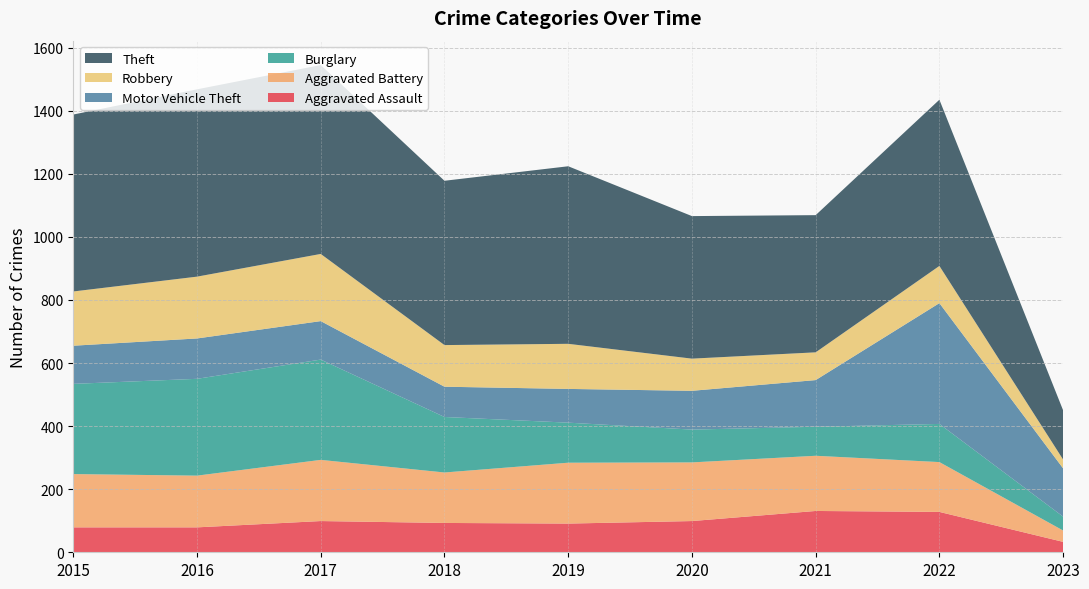

Reading left to right, transcribe all the data shown in this chart.

Aggravated Assault: 79	79	99	93	91	99	131	128	33
Aggravated Battery: 169	164	194	160	193	186	175	158	36
Burglary: 286	307	318	176	127	104	92	121	44
Motor Vehicle Theft: 121	128	122	96	107	123	148	383	153
Robbery: 172	196	213	132	143	102	88	118	28
Theft: 561	594	599	521	563	452	435	527	156